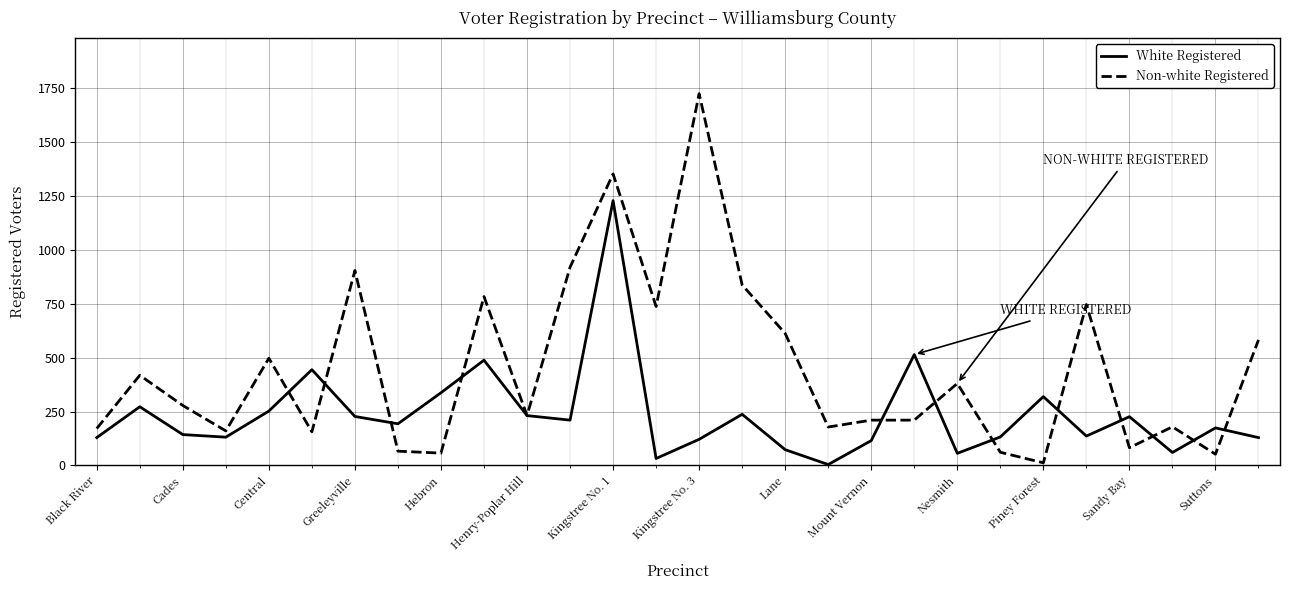

Which series has the largest range (max minus min)?

Non-white Registered